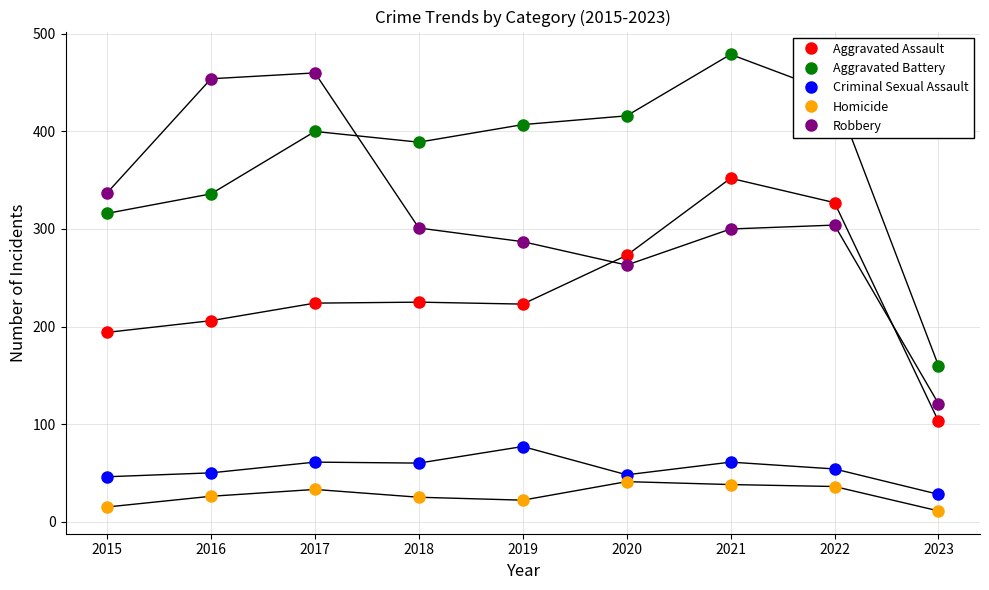

Which category has the highest value across all series?

2021